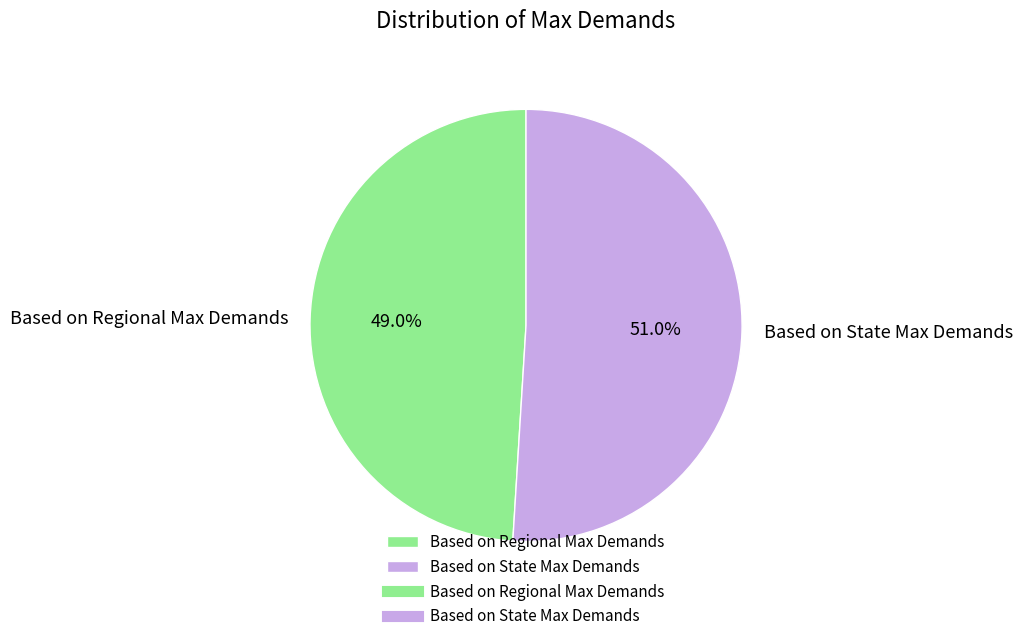

Approximately how many times larger is the value at Based on Regional Max Demands compared to Based on State Max Demands?

1.0